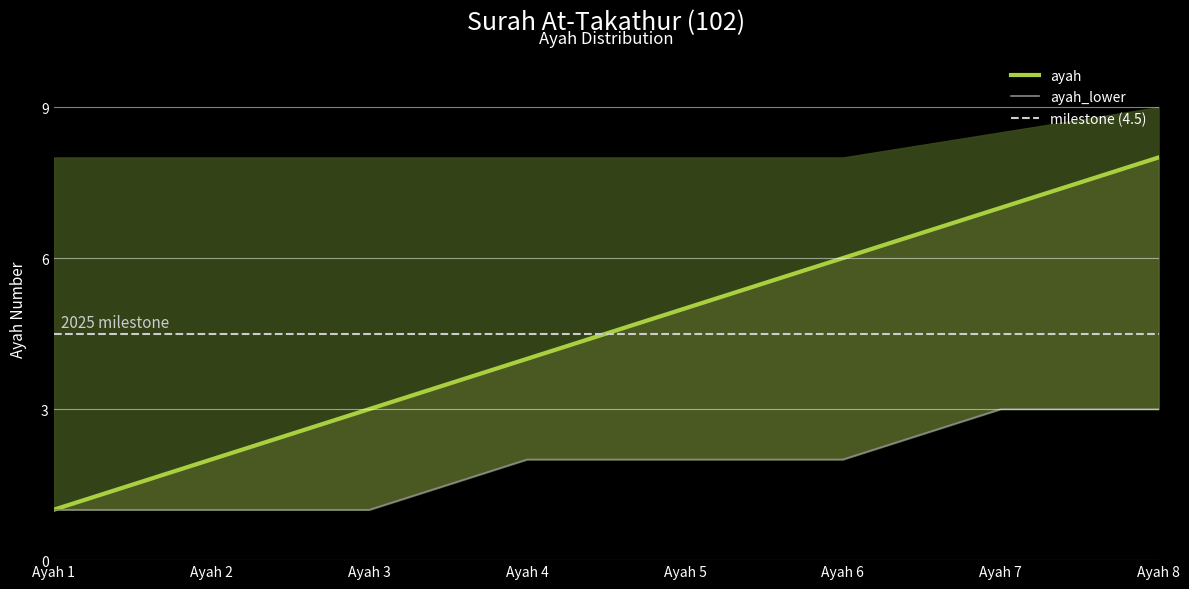

True or false: ayah has more than 1 interior local peaks.

False